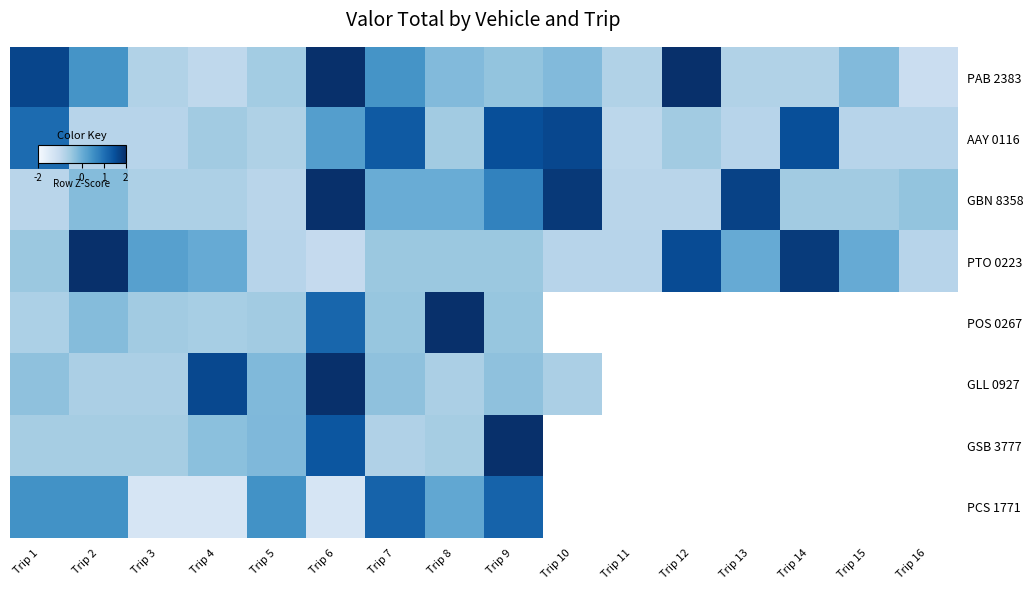

How many series are shown in this chart?

8